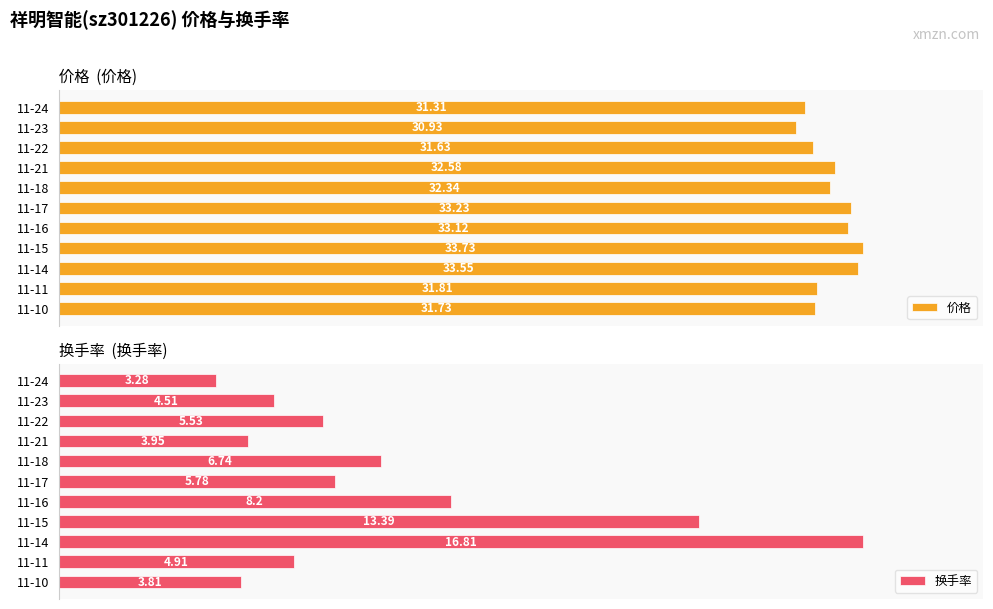

What are all the series names shown in the legend?

价格, 换手率